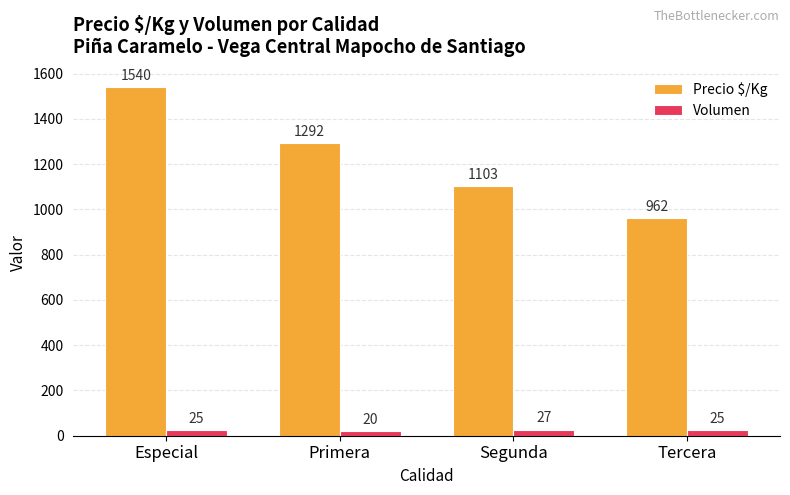

What is the label of the 1st bar from the left?

Especial